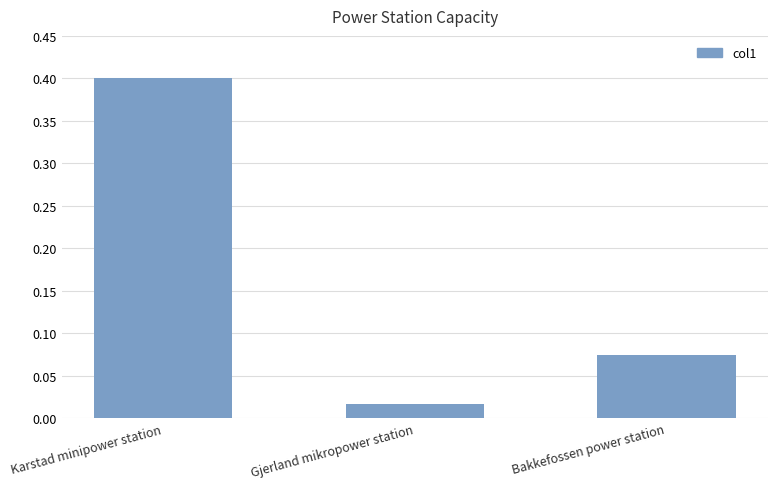

Rank the categories by value from highest to lowest.

Karstad minipower station, Bakkefossen power station, Gjerland mikropower station